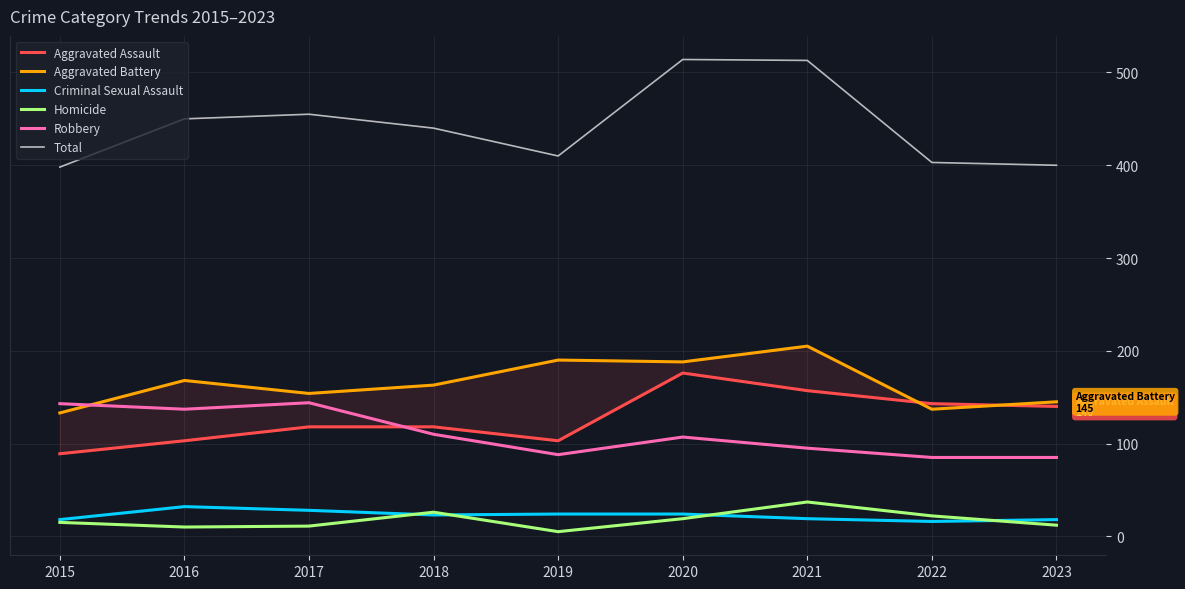

The Aggravated Assault series shows 197 at 2017. True or false?

False